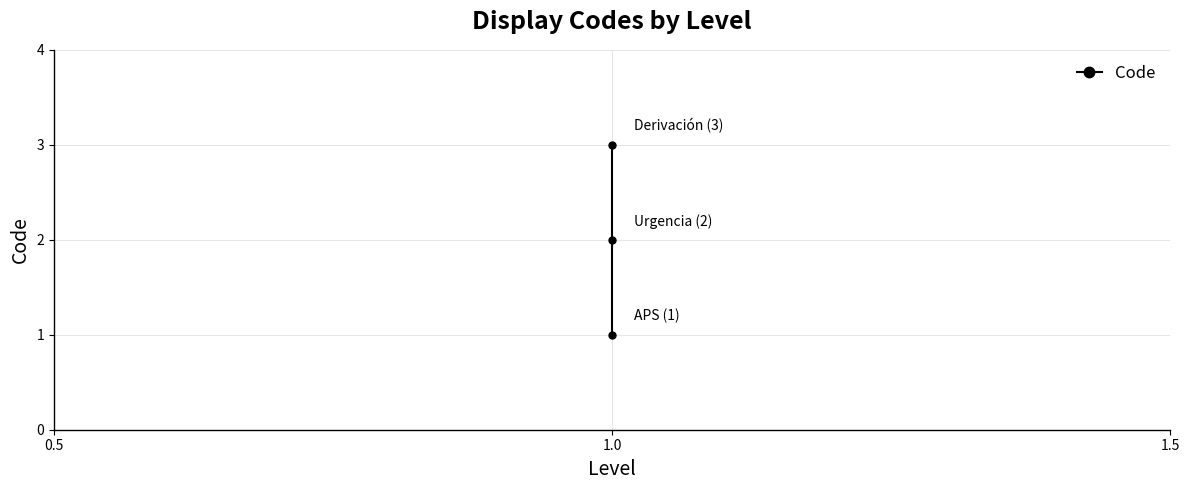

Count the number of values greater than 2.

1